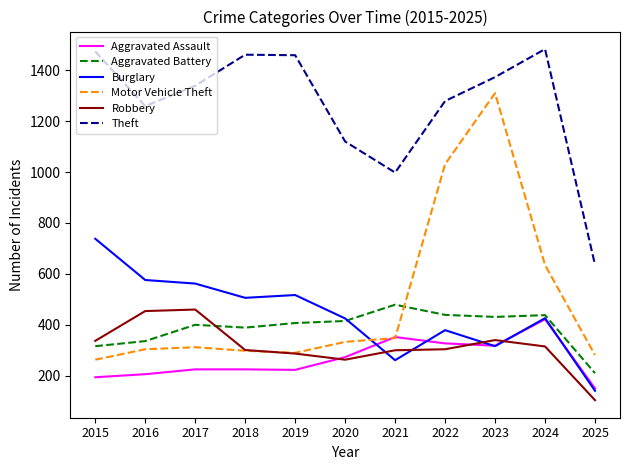

Between which two adjacent categories do Aggravated Assault and Burglary first intersect?

2020 and 2021